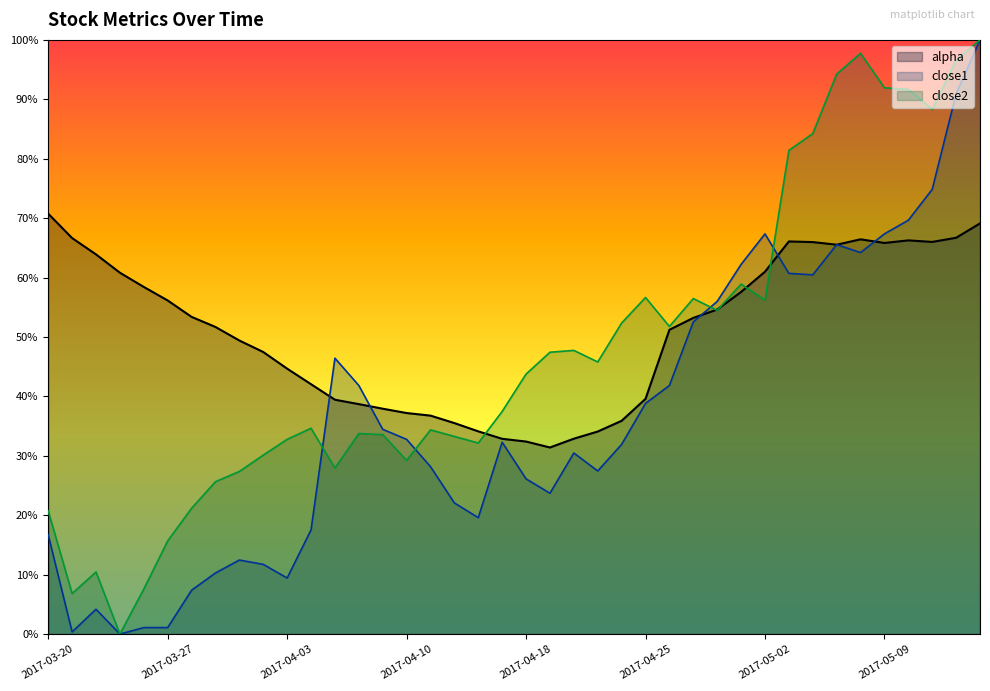

Is the value of alpha at 2017-04-06 greater than the value of close2 at 2017-04-27?

No